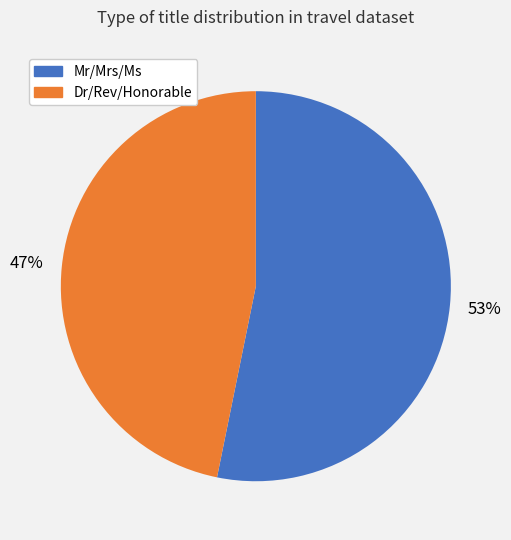

To the nearest percent, what is the difference between the largest and smallest slice percentages?

6%